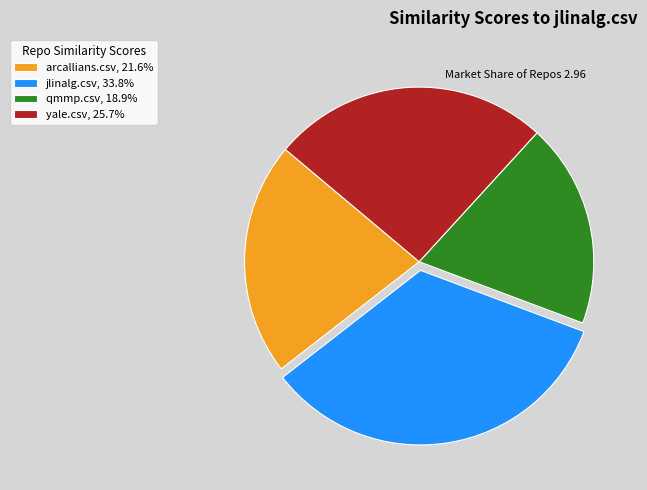

Is the sum of yale.csv and qmmp.csv greater than half?

No